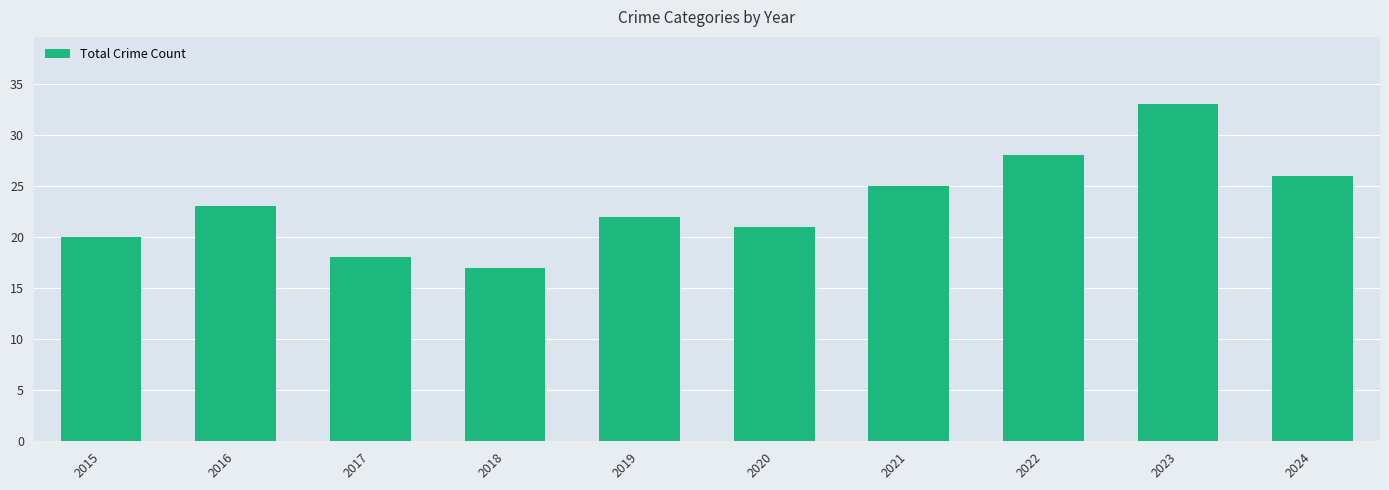

True or false: the data shows 33 at 2023.

True